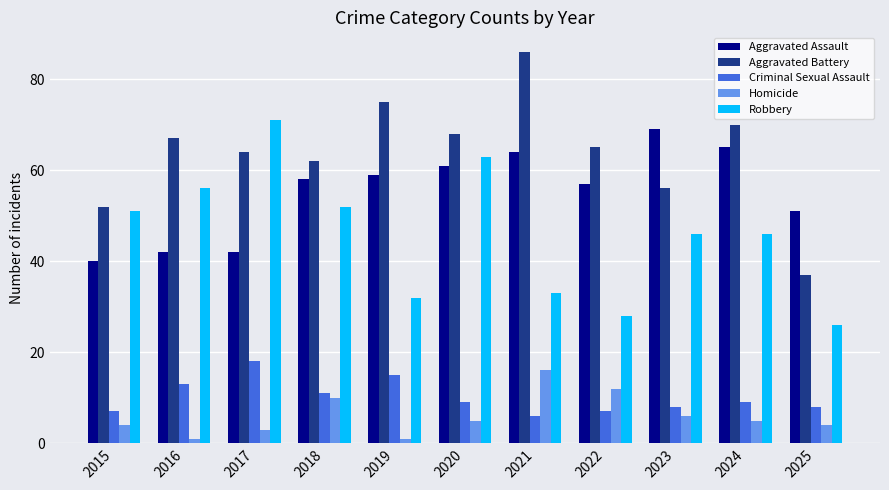

Reading left to right, list all the values displayed in this chart.

Aggravated Assault: 2015=40	2016=42	2017=42	2018=58	2019=59	2020=61	2021=64	2022=57	2023=69	2024=65	2025=51
Aggravated Battery: 2015=52	2016=67	2017=64	2018=62	2019=75	2020=68	2021=86	2022=65	2023=56	2024=70	2025=37
Criminal Sexual Assault: 2015=7	2016=13	2017=18	2018=11	2019=15	2020=9	2021=6	2022=7	2023=8	2024=9	2025=8
Homicide: 2015=4	2016=1	2017=3	2018=10	2019=1	2020=5	2021=16	2022=12	2023=6	2024=5	2025=4
Robbery: 2015=51	2016=56	2017=71	2018=52	2019=32	2020=63	2021=33	2022=28	2023=46	2024=46	2025=26